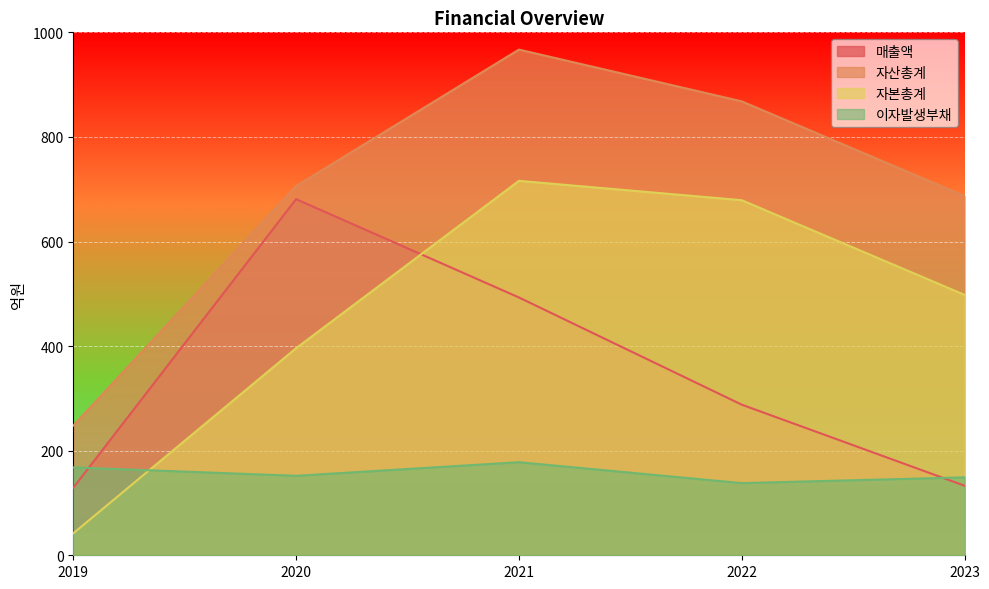

What is the sum of the 이자발생부채 values at 2023 and 2020?

301